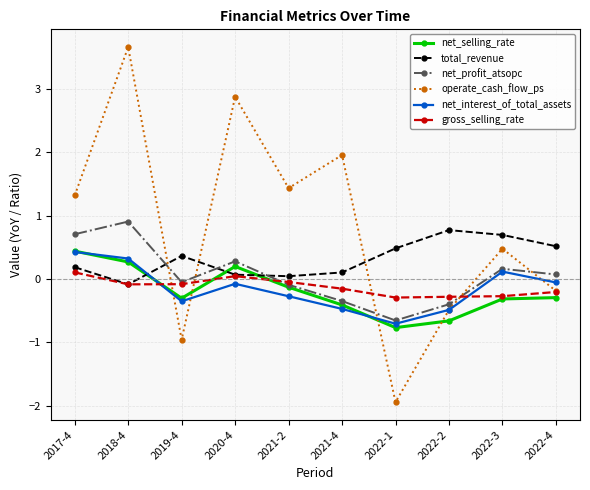

Is the value of total_revenue at 2021-2 greater than the value of net_interest_of_total_assets at 2022-3?

No